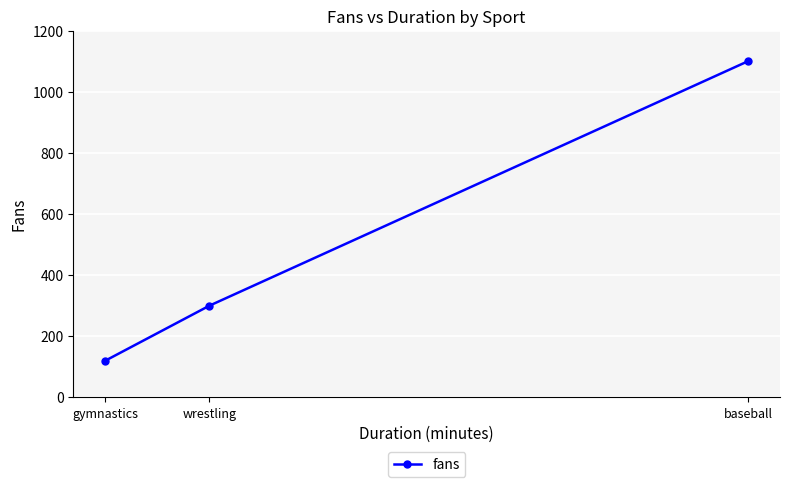

What is the ratio of the value at baseball to the value at gymnastics?

9.2